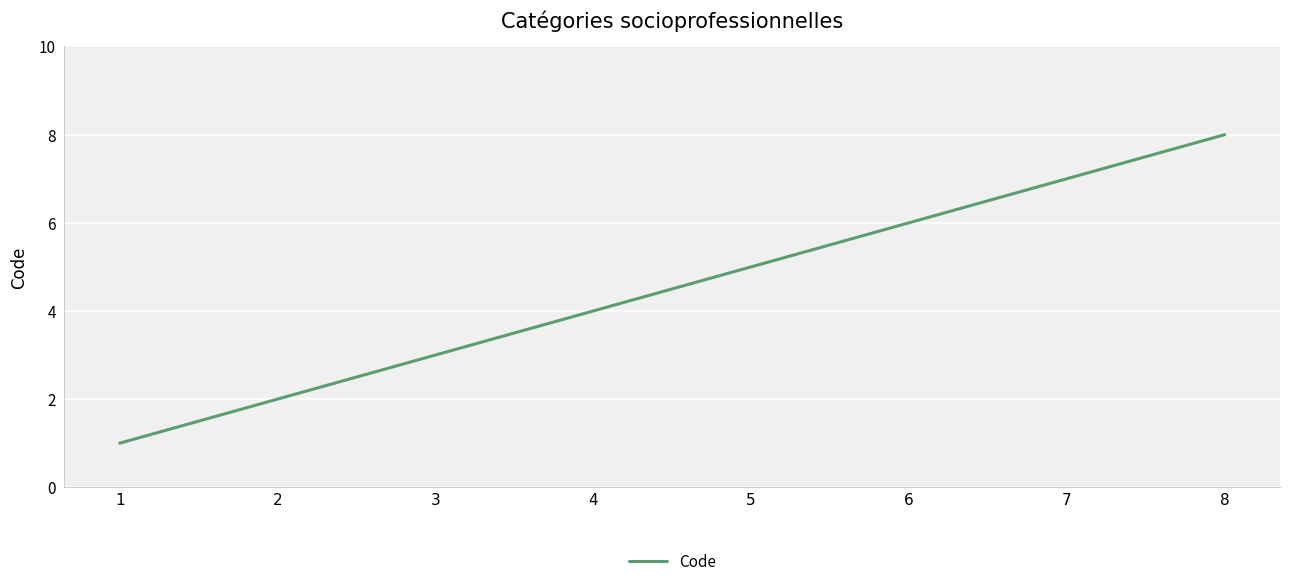

The value at 5 is 8. True or false?

False